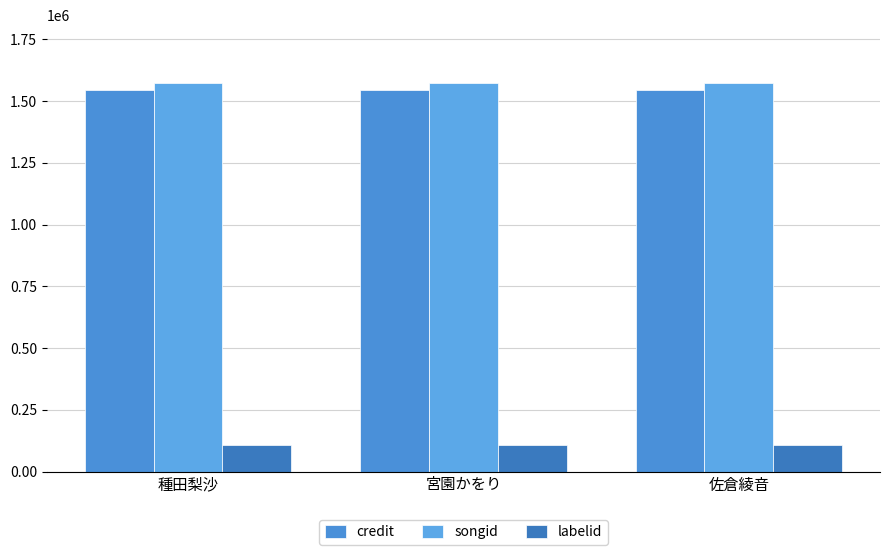

How many bars are there in total?

9